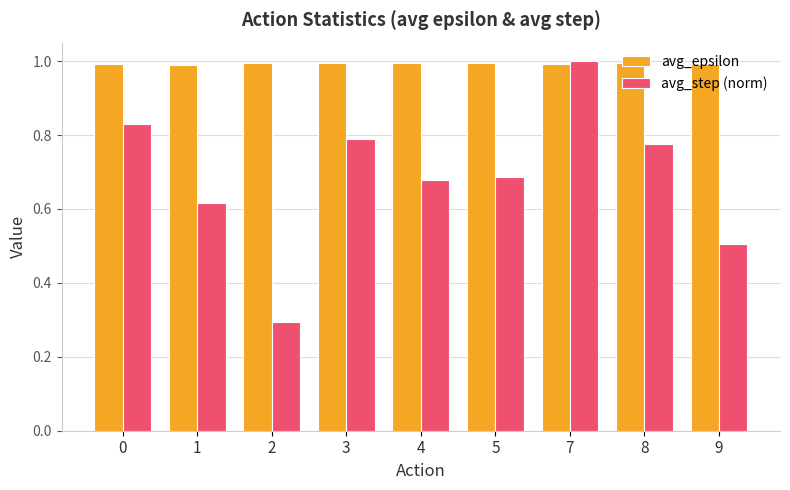

What is the lowest value of the avg_step (norm) series?

0.3